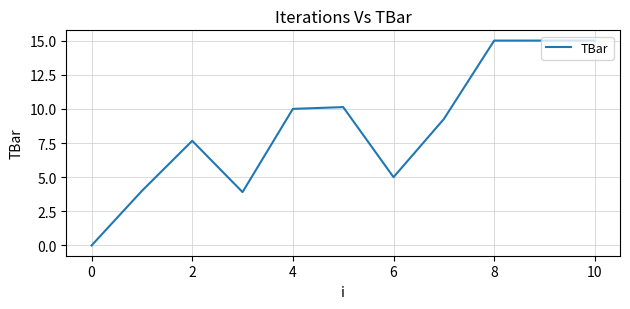

What is the difference between the maximum and minimum values?

15.0